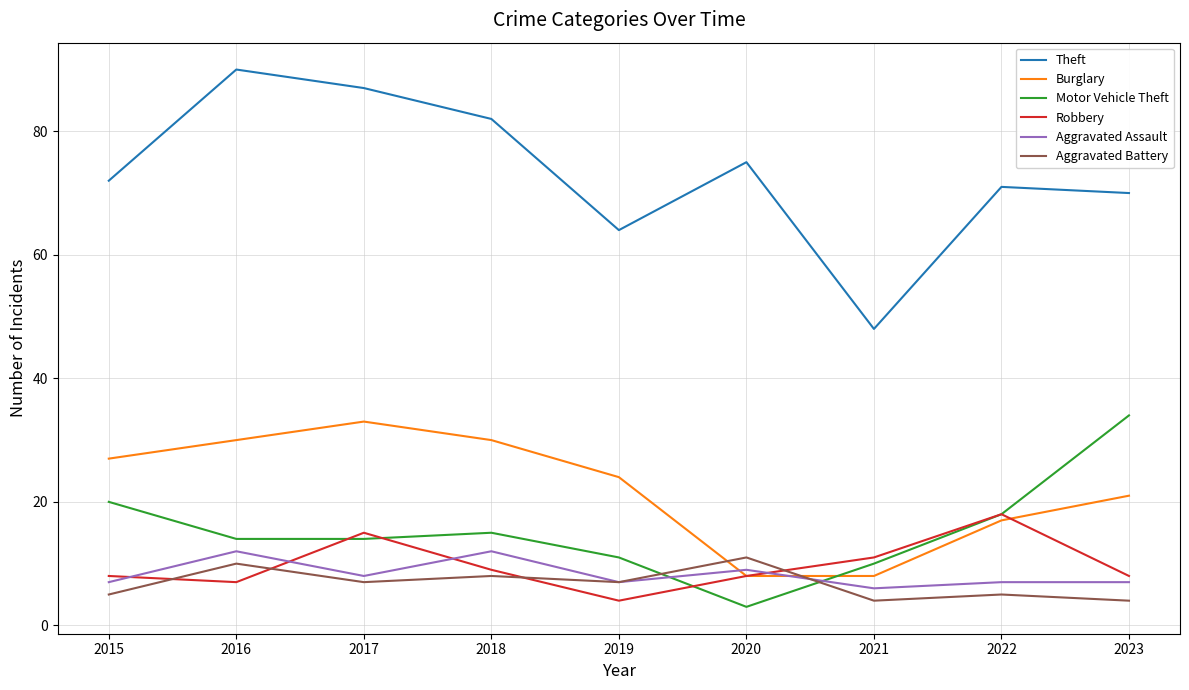

Reading left to right, list all the values displayed in this chart.

Theft: 2015=72	2016=90	2017=87	2018=82	2019=64	2020=75	2021=48	2022=71	2023=70
Burglary: 2015=27	2016=30	2017=33	2018=30	2019=24	2020=8	2021=8	2022=17	2023=21
Motor Vehicle Theft: 2015=20	2016=14	2017=14	2018=15	2019=11	2020=3	2021=10	2022=18	2023=34
Robbery: 2015=8	2016=7	2017=15	2018=9	2019=4	2020=8	2021=11	2022=18	2023=8
Aggravated Assault: 2015=7	2016=12	2017=8	2018=12	2019=7	2020=9	2021=6	2022=7	2023=7
Aggravated Battery: 2015=5	2016=10	2017=7	2018=8	2019=7	2020=11	2021=4	2022=5	2023=4